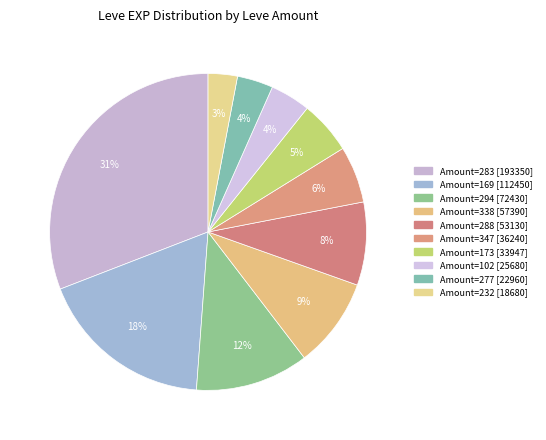

How many slices are in this pie chart?

10